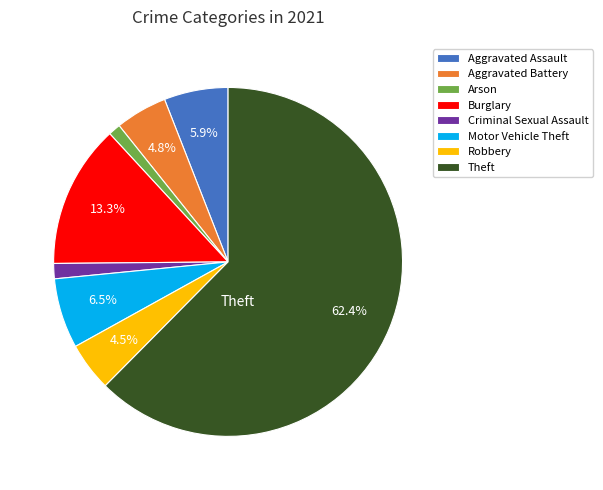

Combined, what portion of the pie is Burglary and Robbery?

17.8%